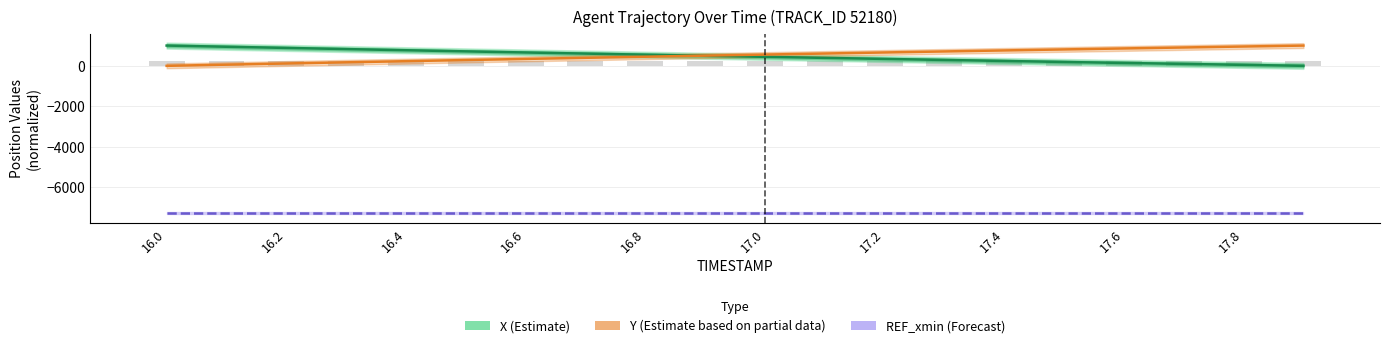

What is the difference between the Y values at 16.9 and 17.3?

206.6